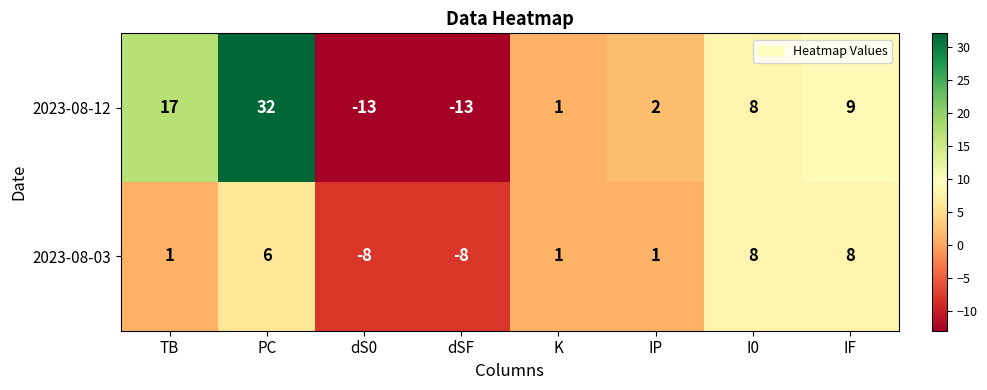

Is the value of 2023-08-12 at IP greater than the value of 2023-08-03 at IP?

Yes